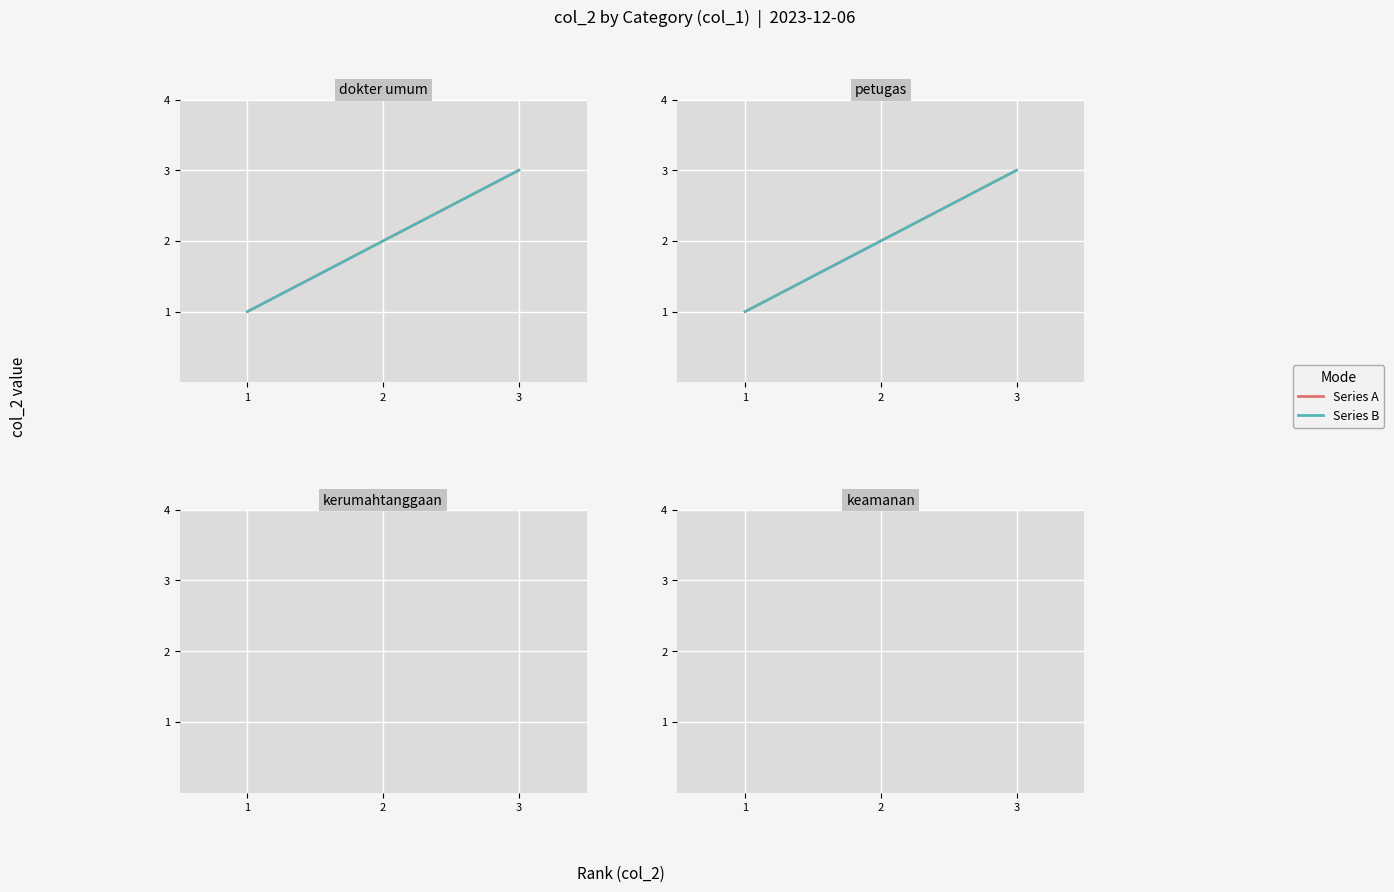

Which series has the largest range (max minus min)?

Series A